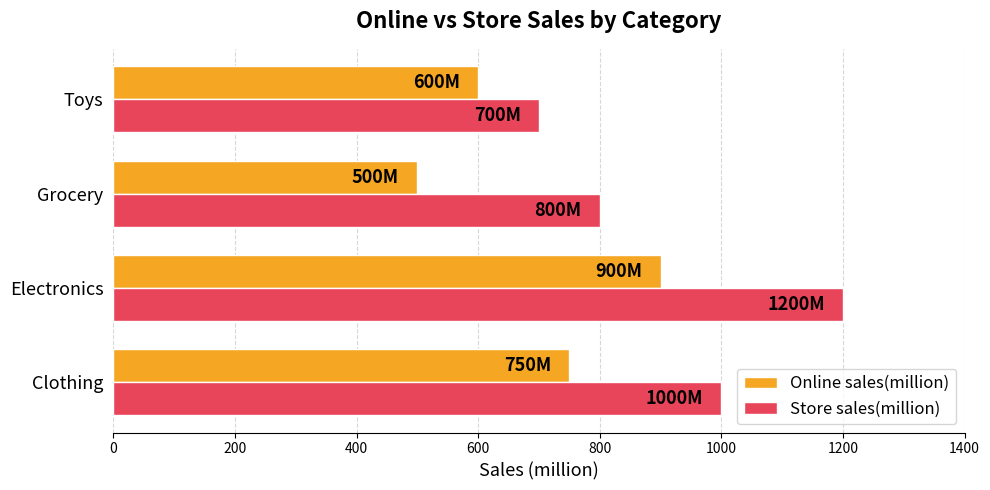

Is it true that Store sales(million) equals 1215 at Grocery?

False